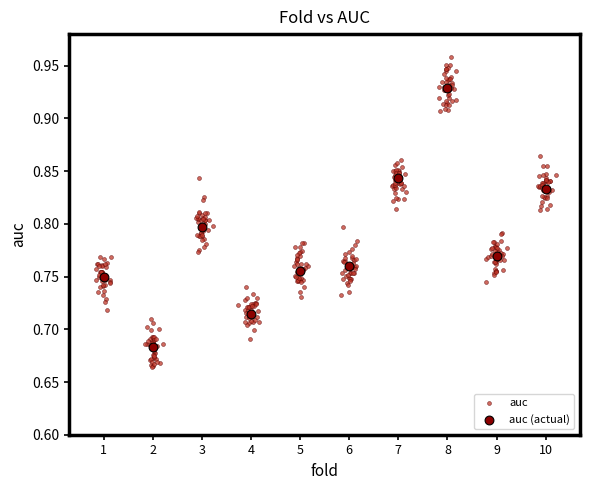

Which series has the widest spread of Y values?

auc